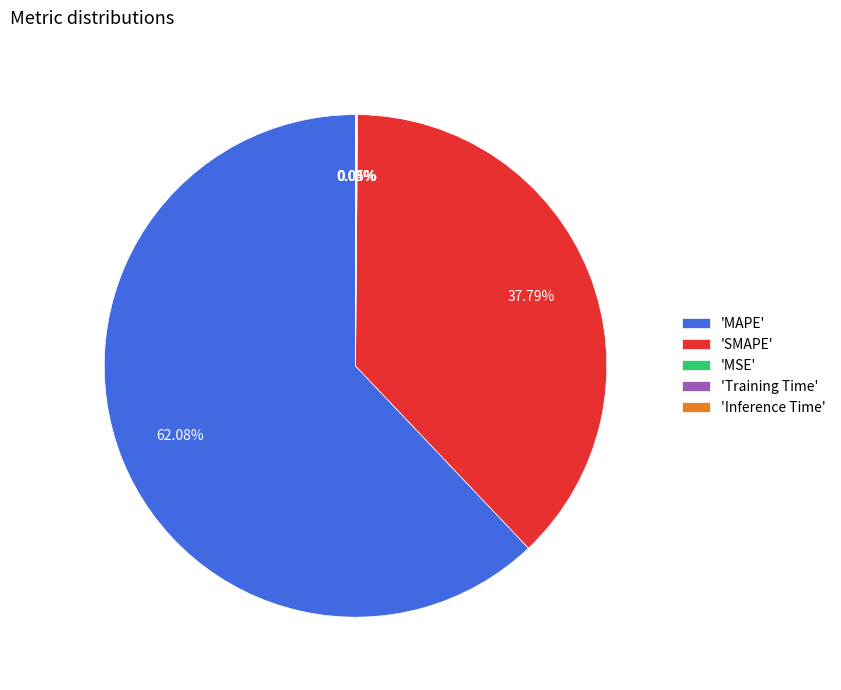

Does any single category account for the majority?

Yes